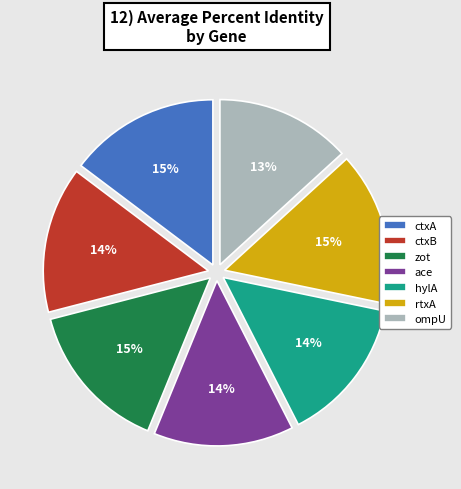

What is the ratio of the value at hylA to the value at zot?

1.0